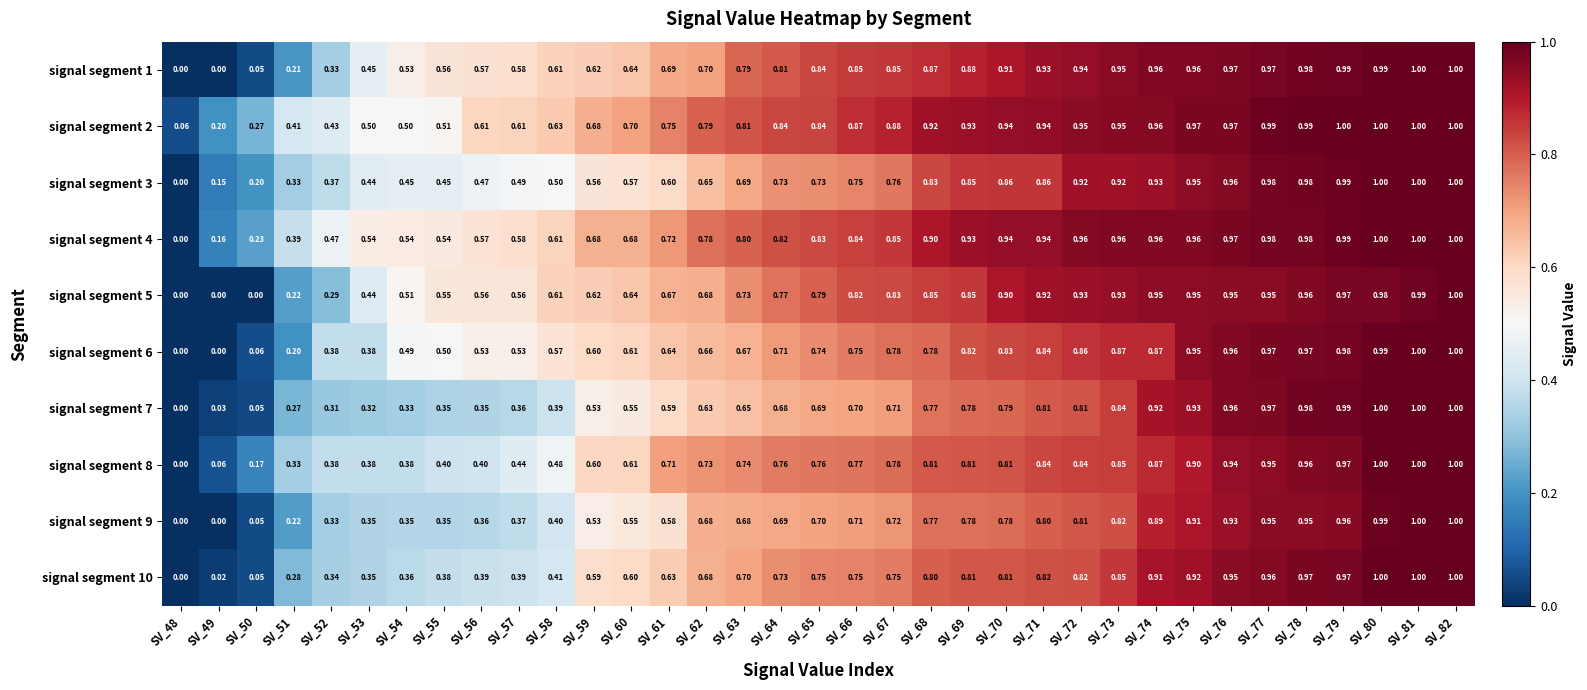

Is the value of signal segment 6 at SV_52 greater than the value of signal segment 2 at SV_49?

Yes